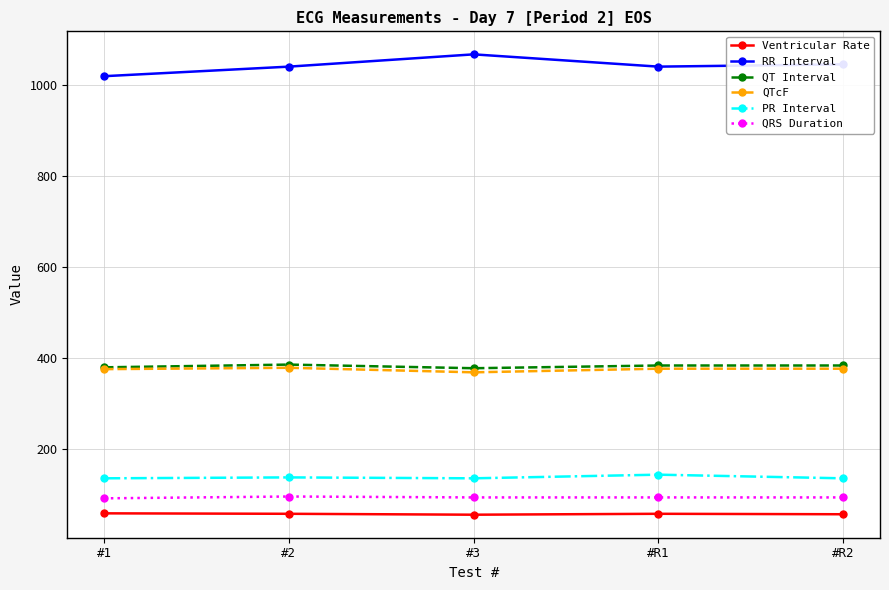

What position from the right is #3?

3